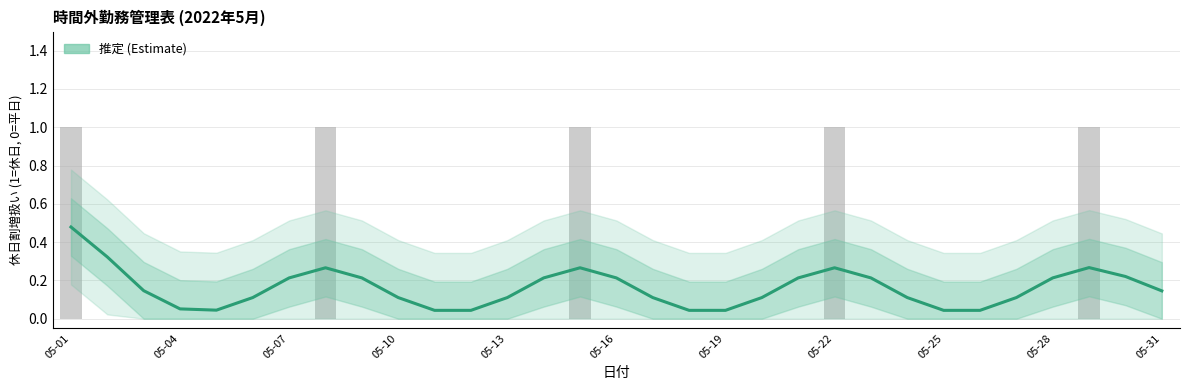

What is the difference between the second highest and second lowest values?

0.3